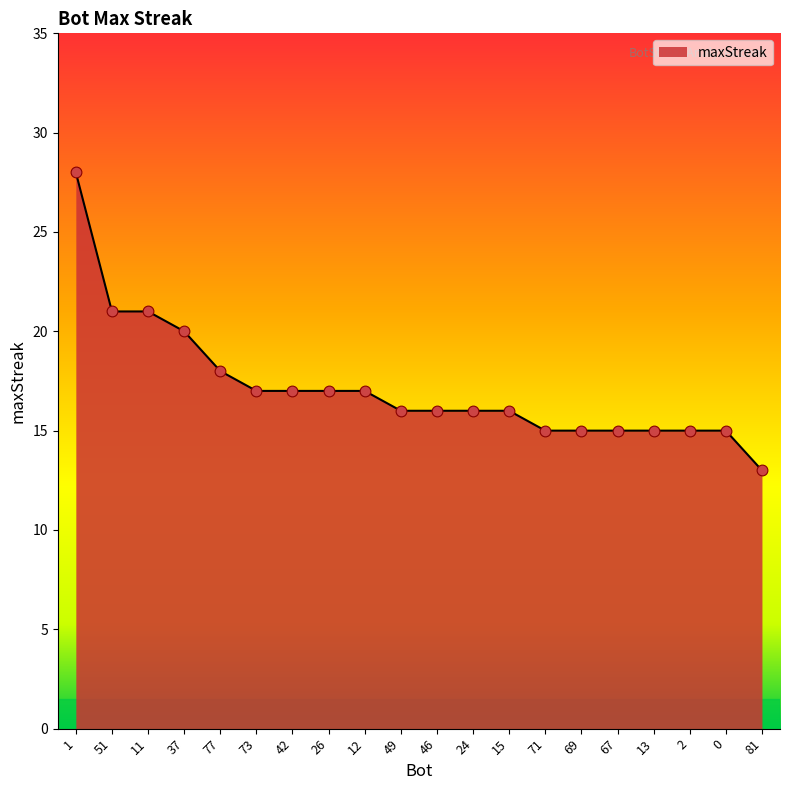

Between 71 and 46, which is larger?

46